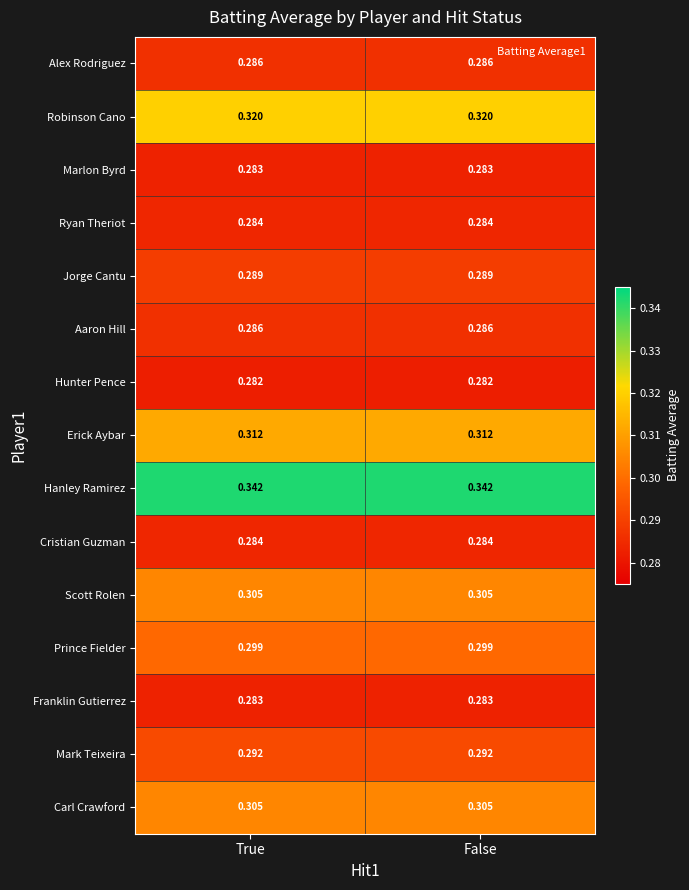

Is the value of Hanley Ramirez at False greater than the value of Franklin Gutierrez at False?

Yes